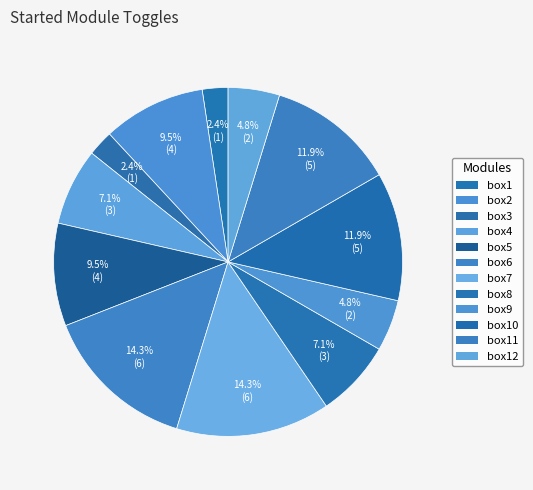

Which slice is the largest?

box6